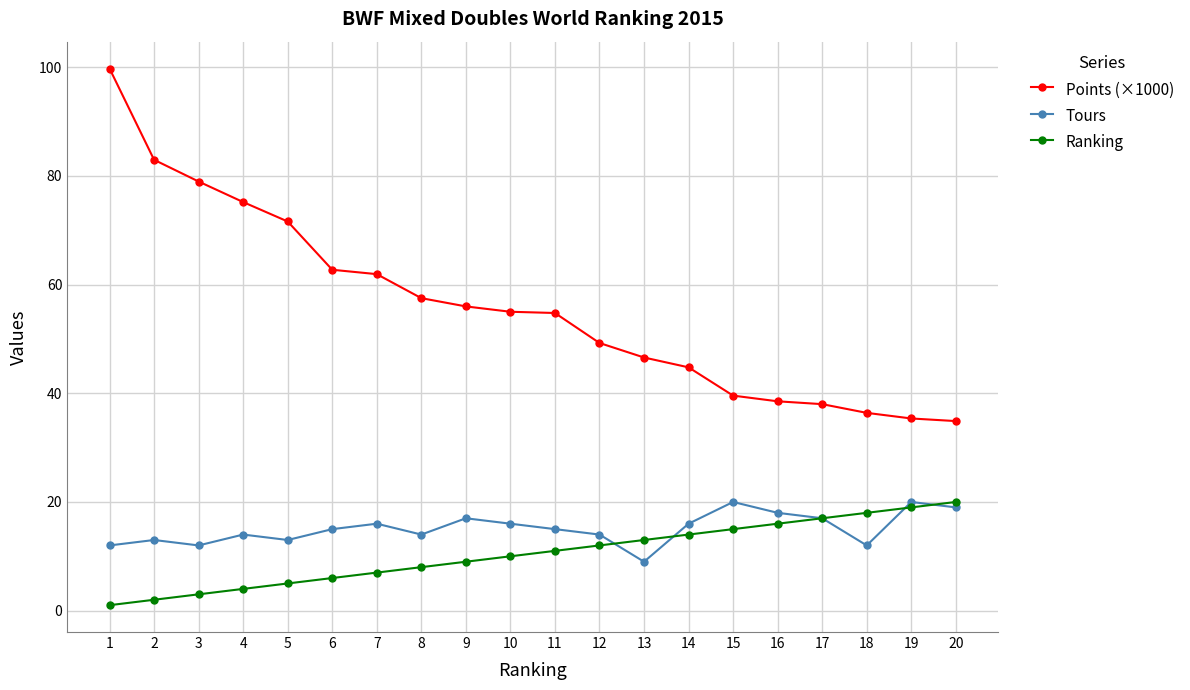

True or false: Points (×1000) and Ranking cross at least once.

False